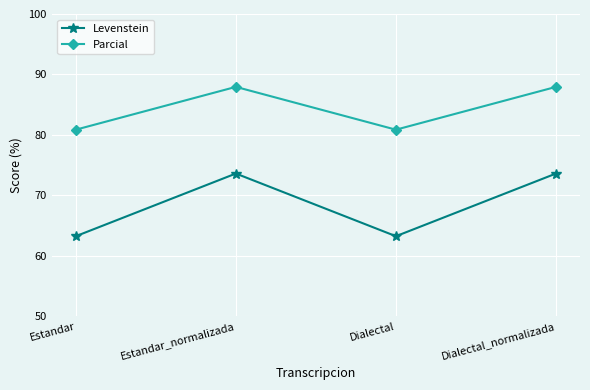

True or false: Parcial and Levenstein intersect in this chart.

False